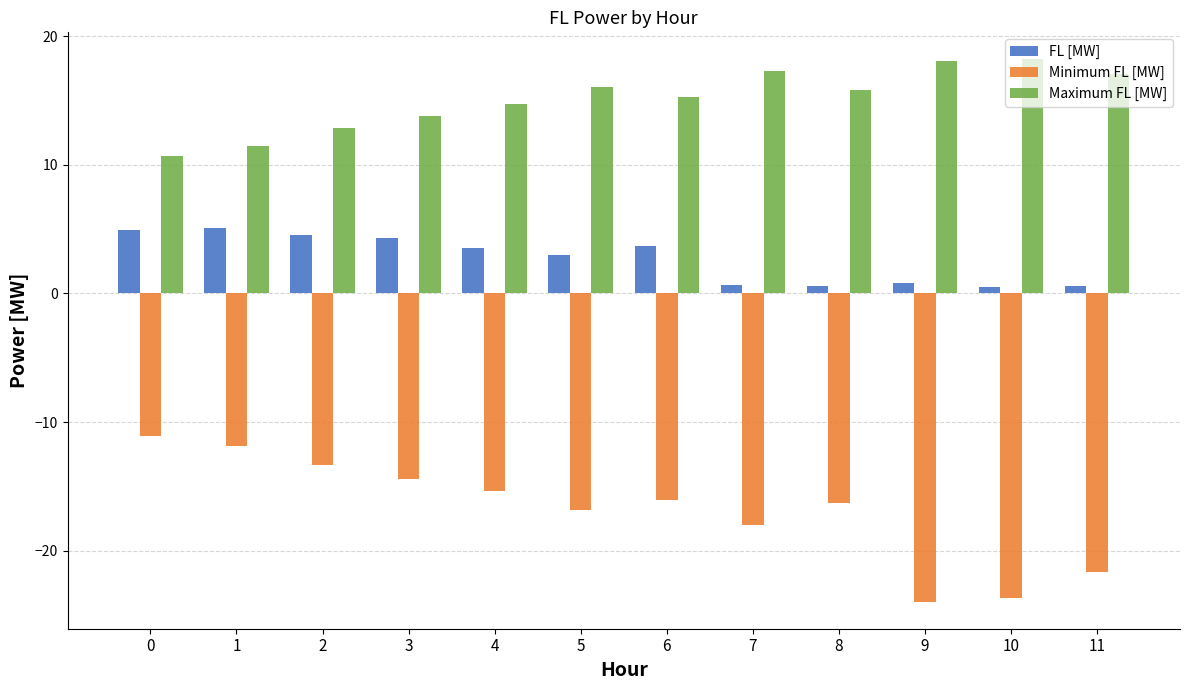

What is the highest value of the Maximum FL [MW] series?

18.2